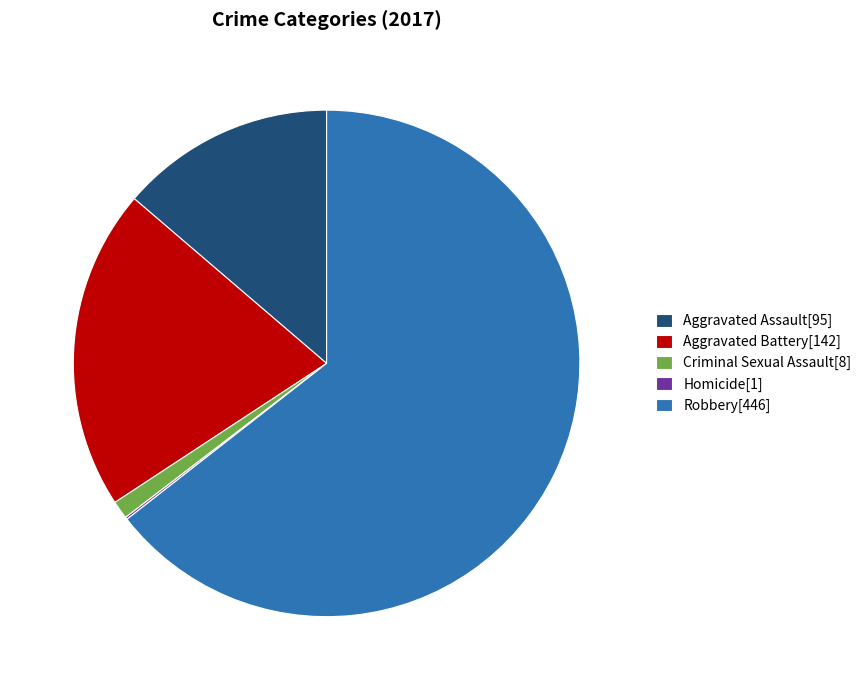

What is the majority slice?

Robbery